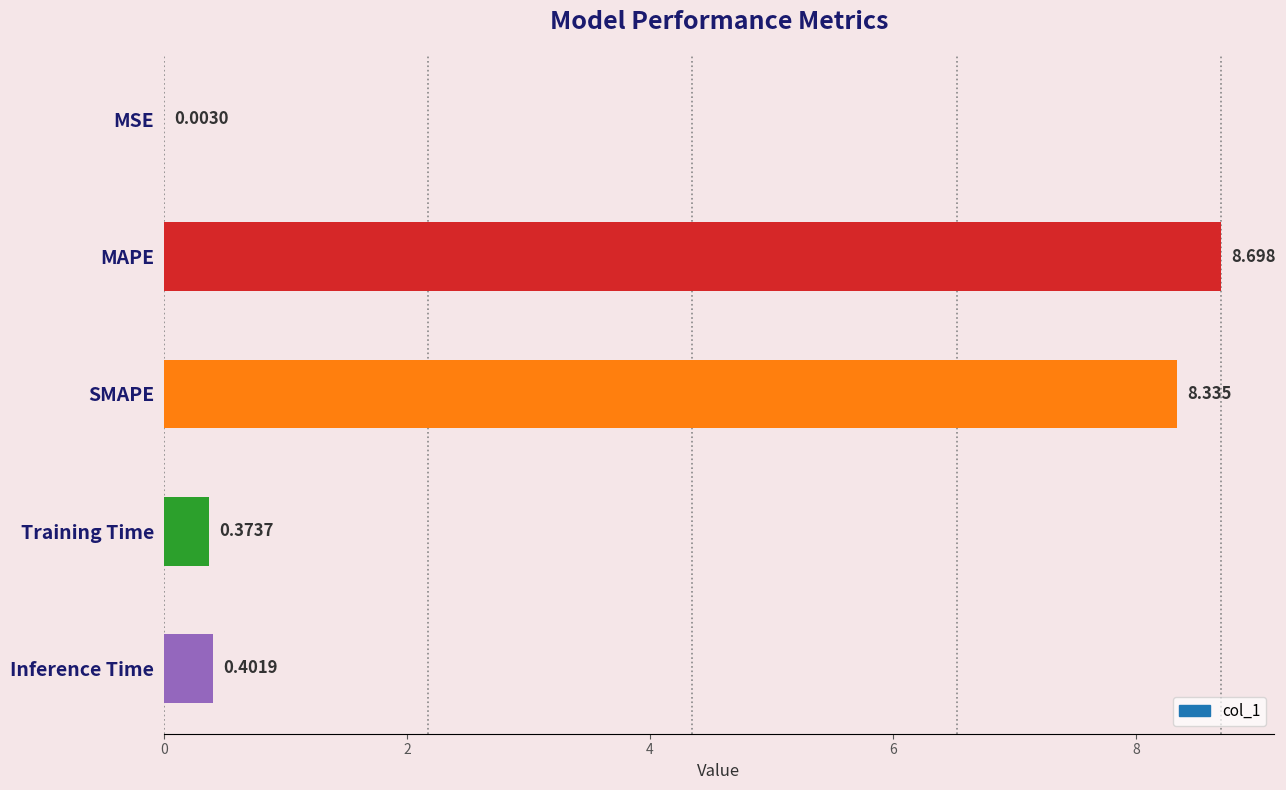

Where is the data nearest to the value 4?

Inference Time